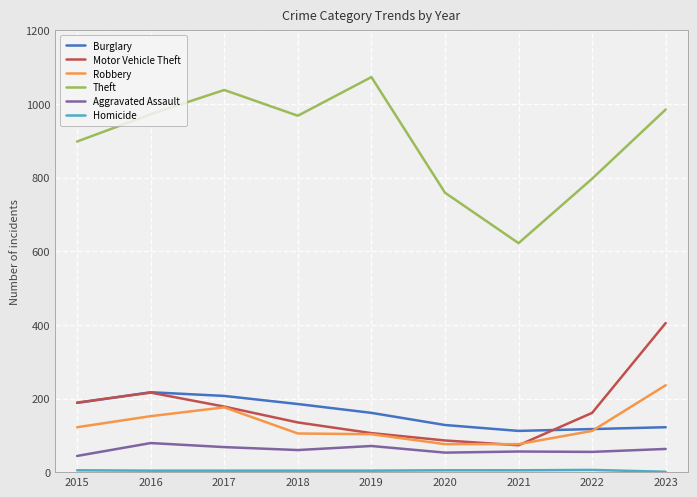

What is the highest value of the Robbery series?

236